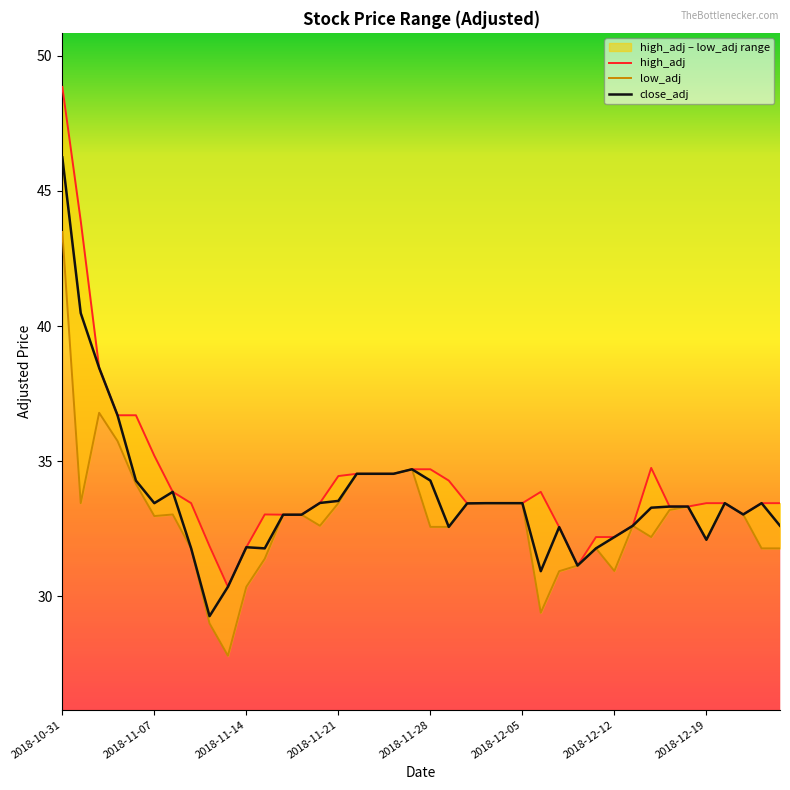

Is it true that low_adj equals 33.0 at 13?

True